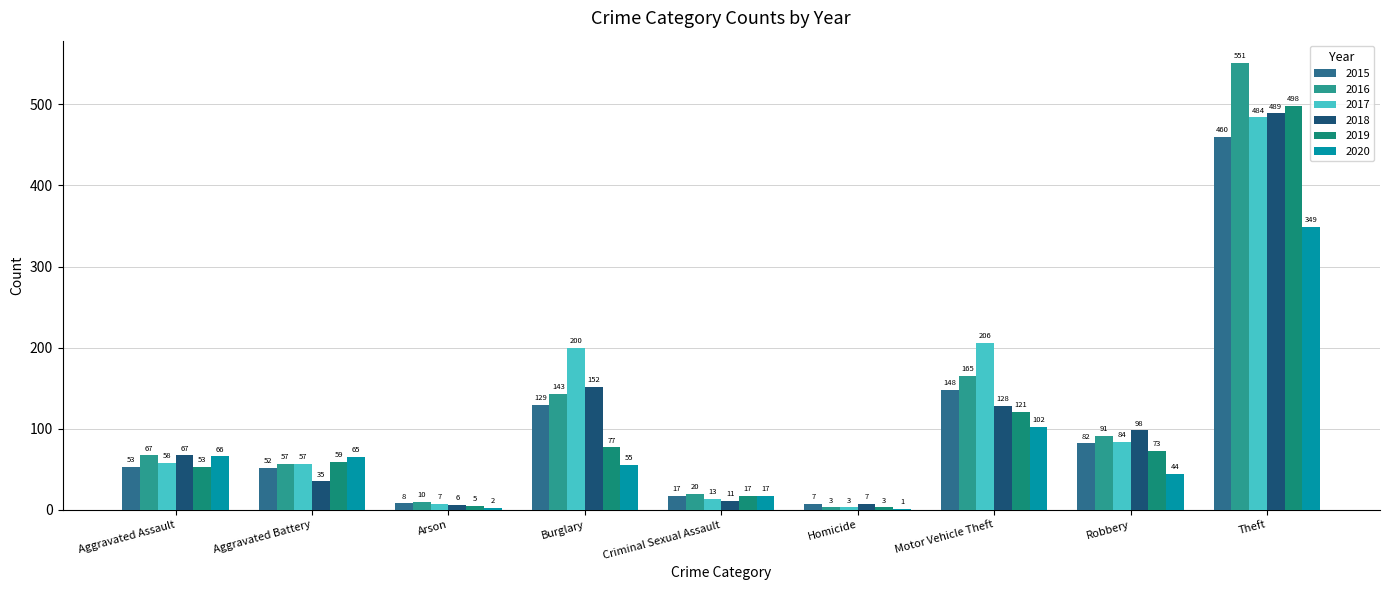

Does the chart contain stacked bars?

No